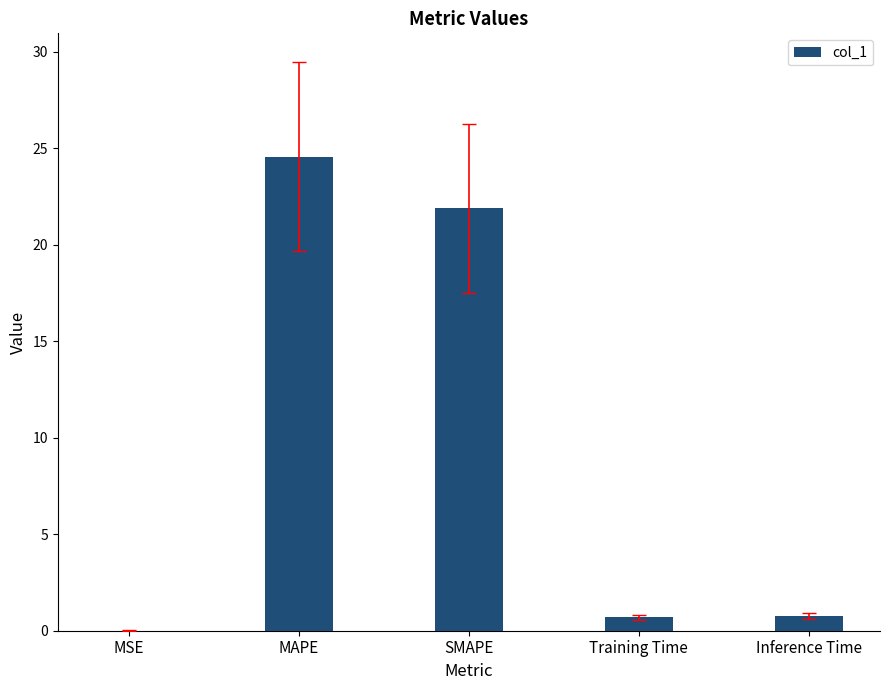

What is the change in value from SMAPE to Training Time?

-21.2